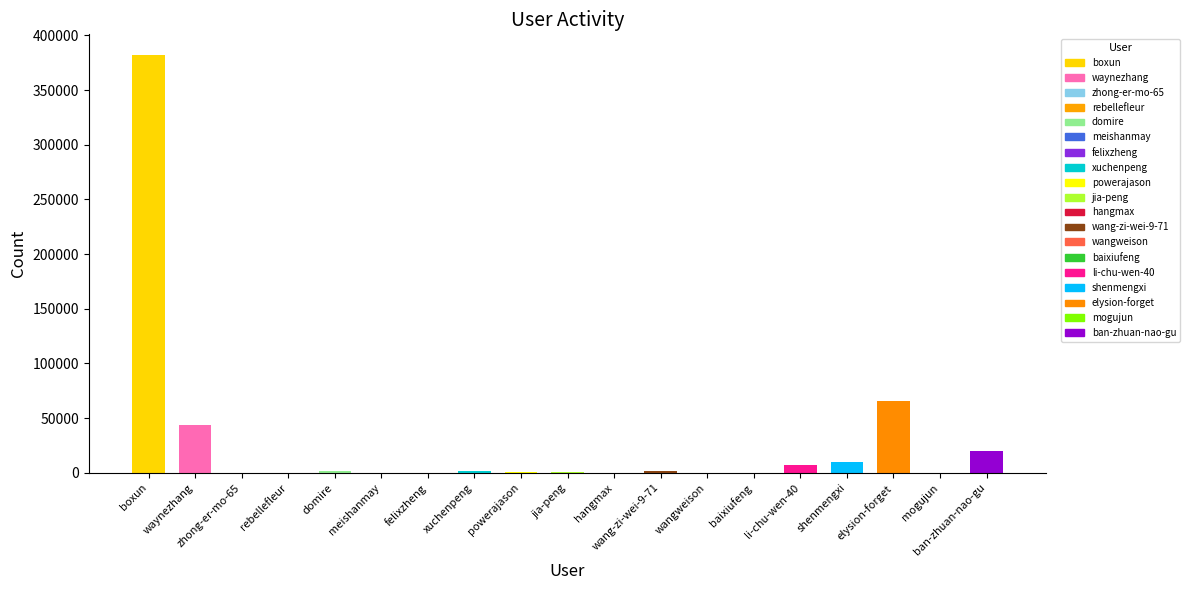

What is the sum of the values at domire and hangmax?

1563